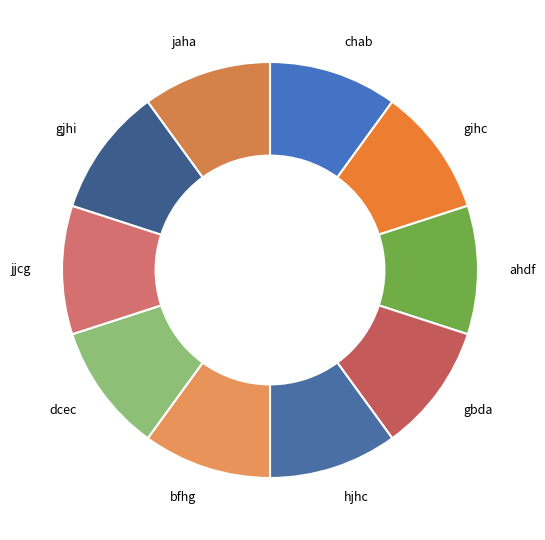

Is there any slice that represents more than half of the pie?

No